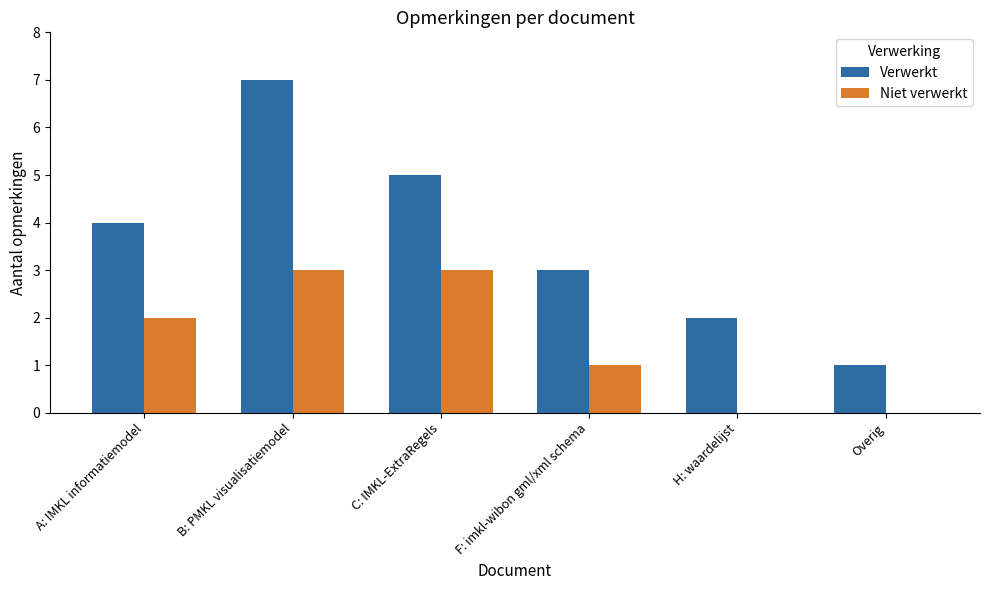

Reading right to left, list all the values displayed in this chart.

Verwerkt: Overig=1	H: waardelijst=2	F: imkl-wibon gml/xml schema=3	C: IMKL-ExtraRegels=5	B: PMKL visualisatiemodel=7	A: IMKL informatiemodel=4
Niet verwerkt: Overig=0	H: waardelijst=0	F: imkl-wibon gml/xml schema=1	C: IMKL-ExtraRegels=3	B: PMKL visualisatiemodel=3	A: IMKL informatiemodel=2